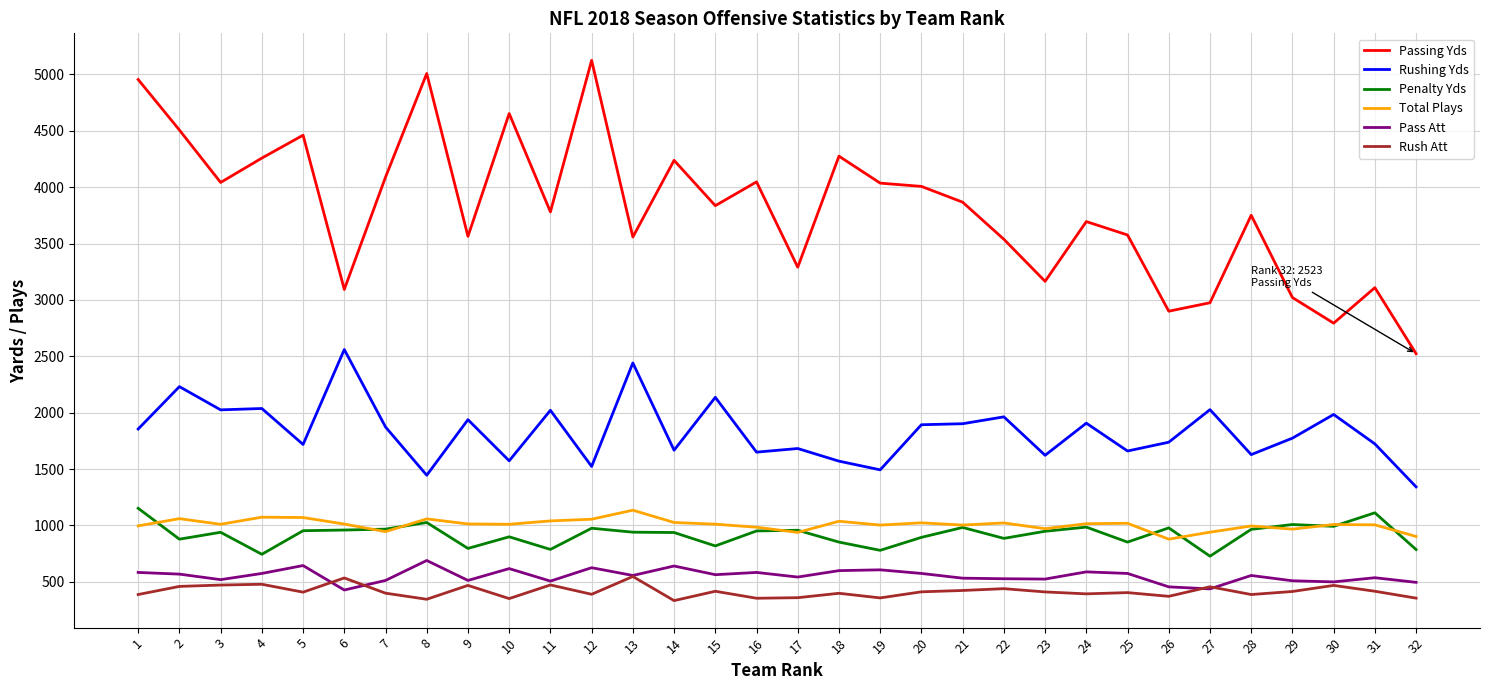

True or false: Rushing Yds and Pass Att cross at least once.

False